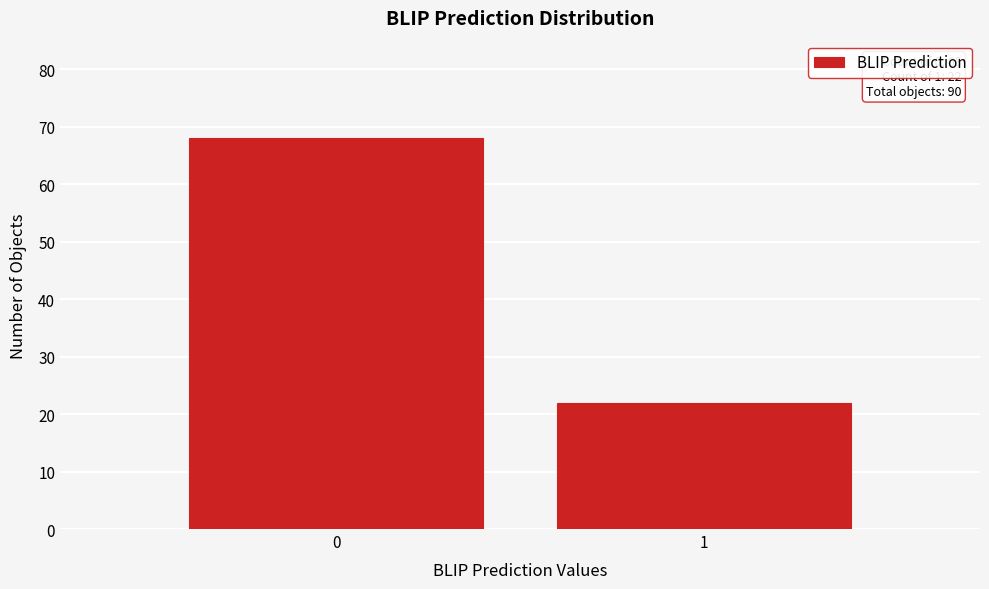

Reading left to right, extract all data points from this chart.

0=68	1=22